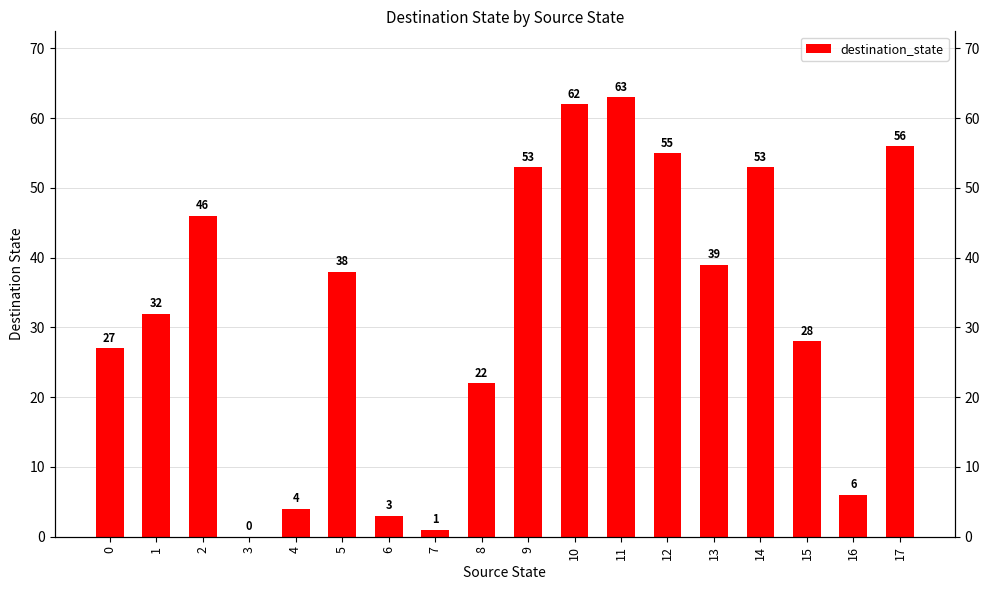

Is it true that the value at 11 is 63?

True